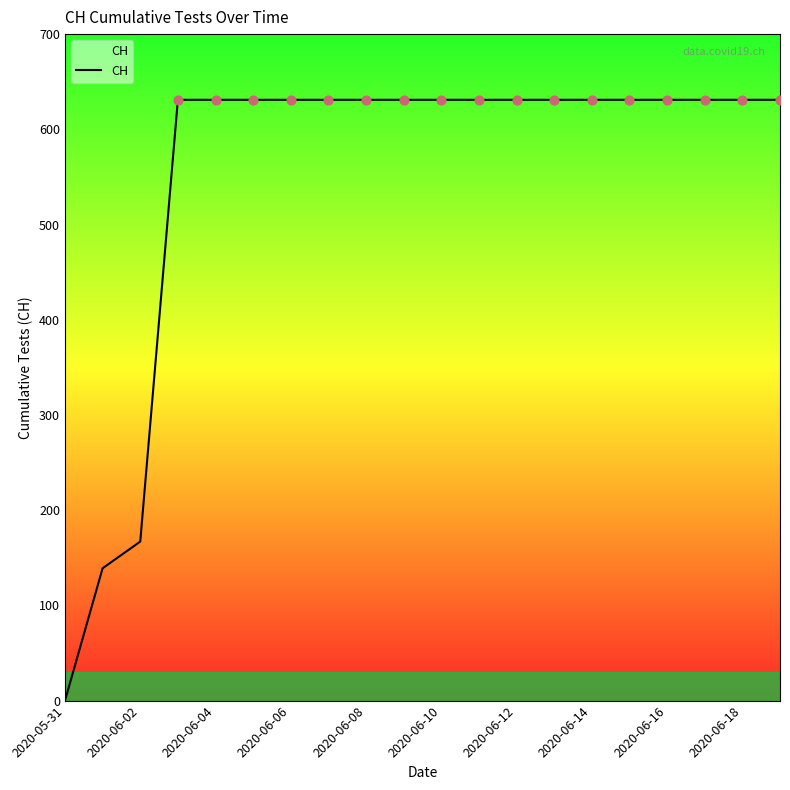

What is the maximum value shown in the chart?

631